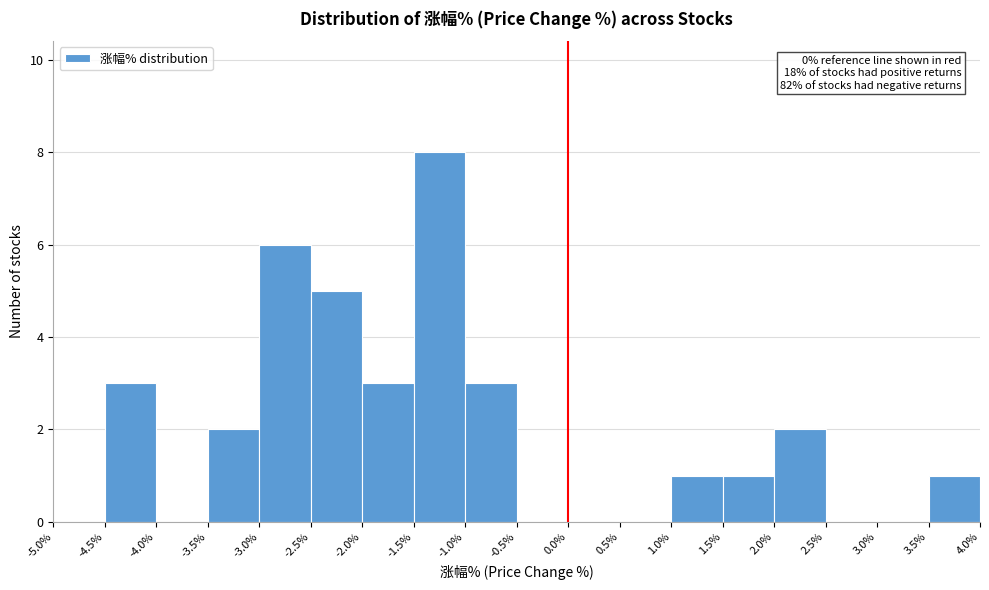

Over which range of the x-axis is the bar tallest?

-1.5% to -1.0%